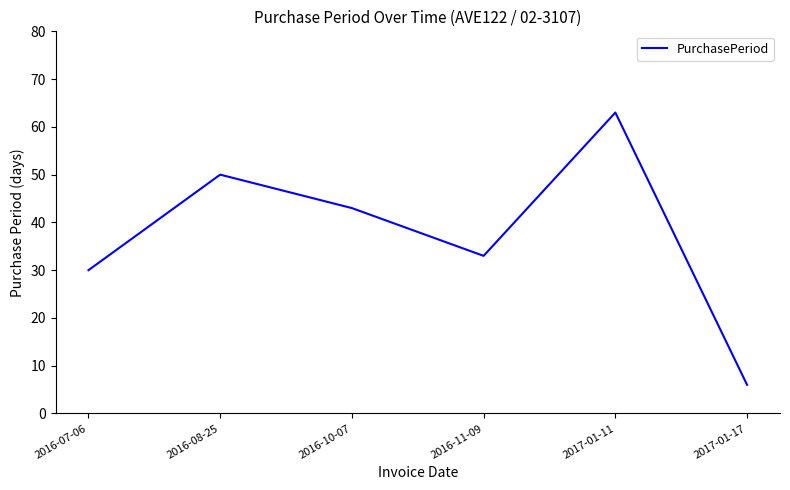

The value at 2017-01-17 is 2. True or false?

False